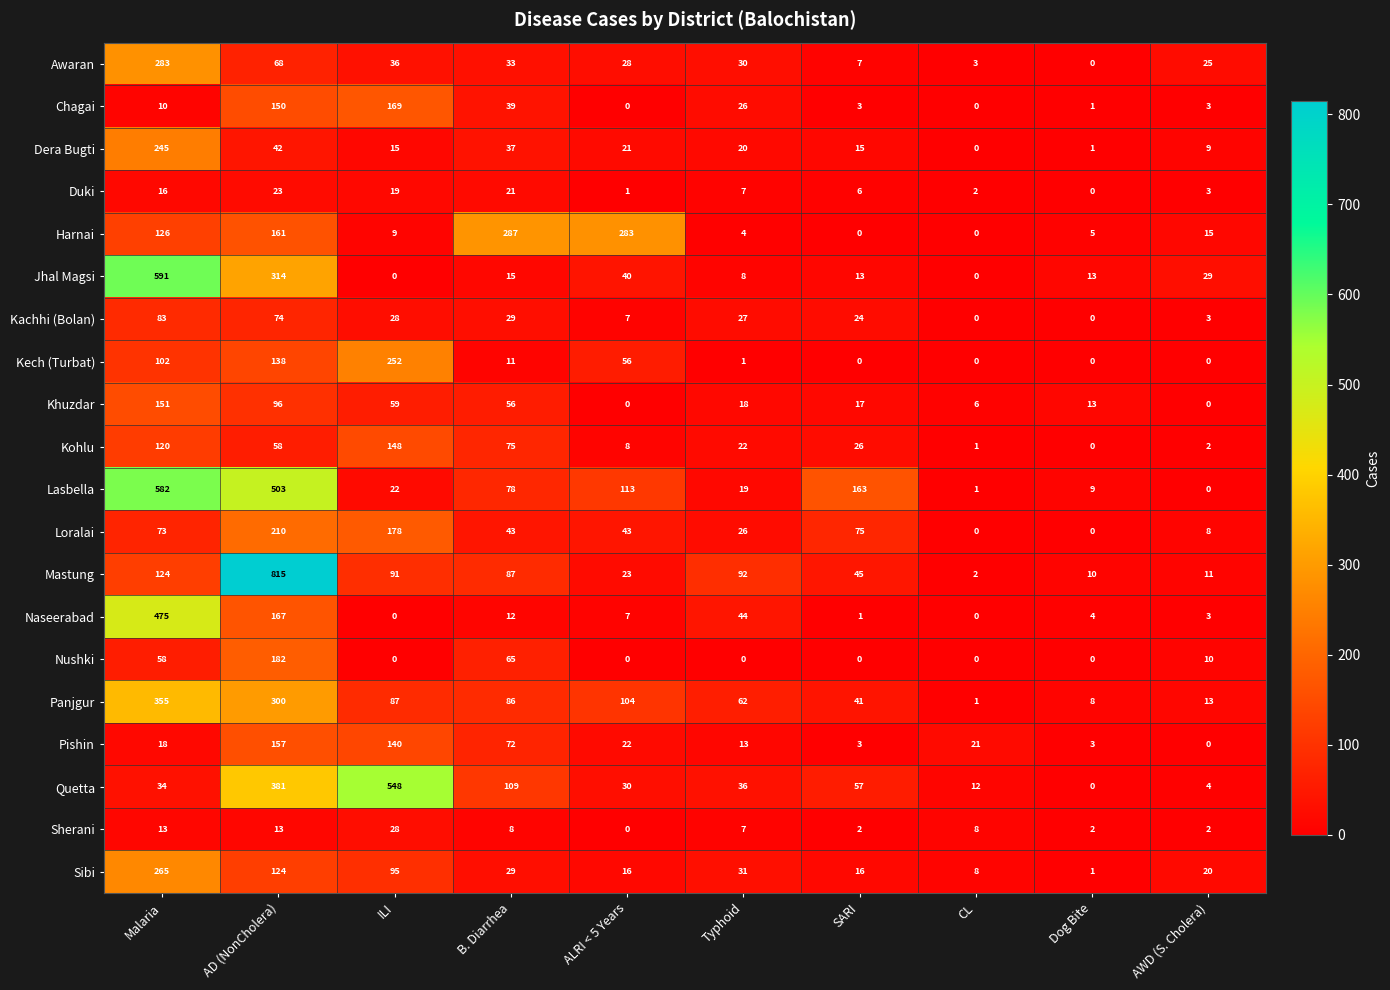

What is the sum of all Sibi values?

605